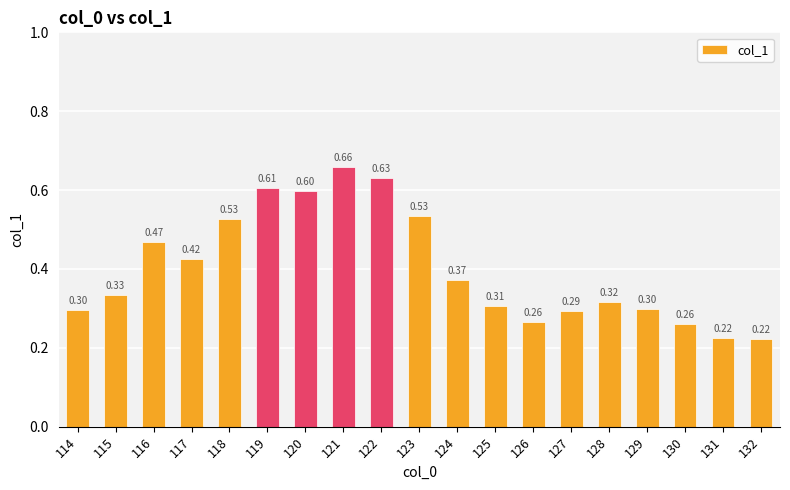

Which label corresponds to the smallest value in the chart?

132